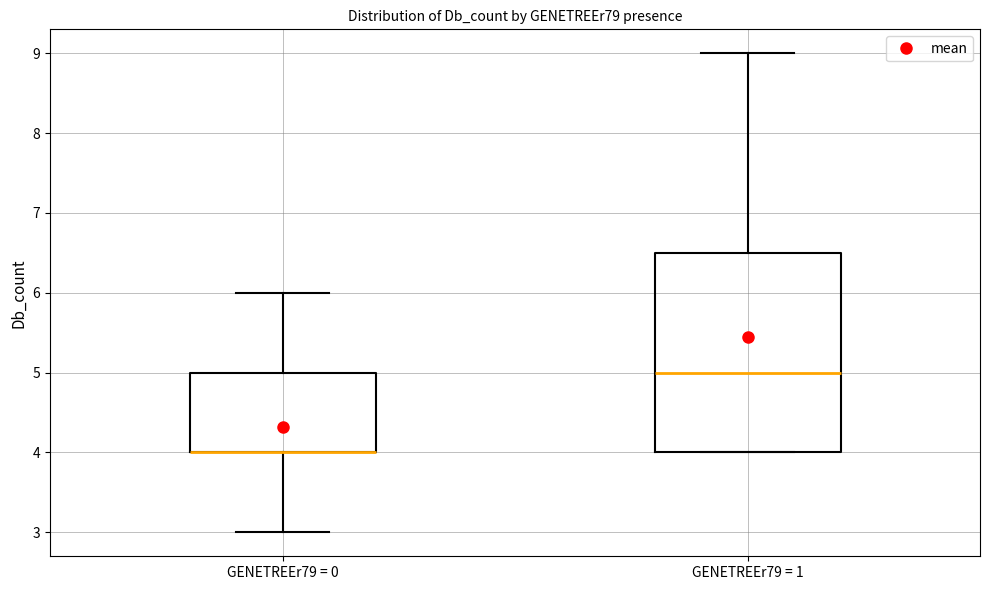

Where is the upper edge of the box for GENETREEr79 = 1 on the y-axis? The values are not printed on the chart, so give them approximately, as read against the axis.

6.5